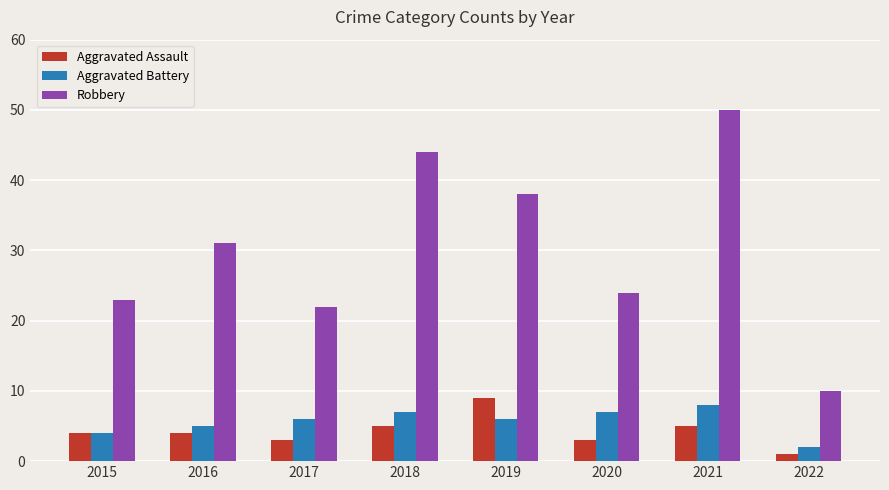

Which series has the largest range (max minus min)?

Robbery